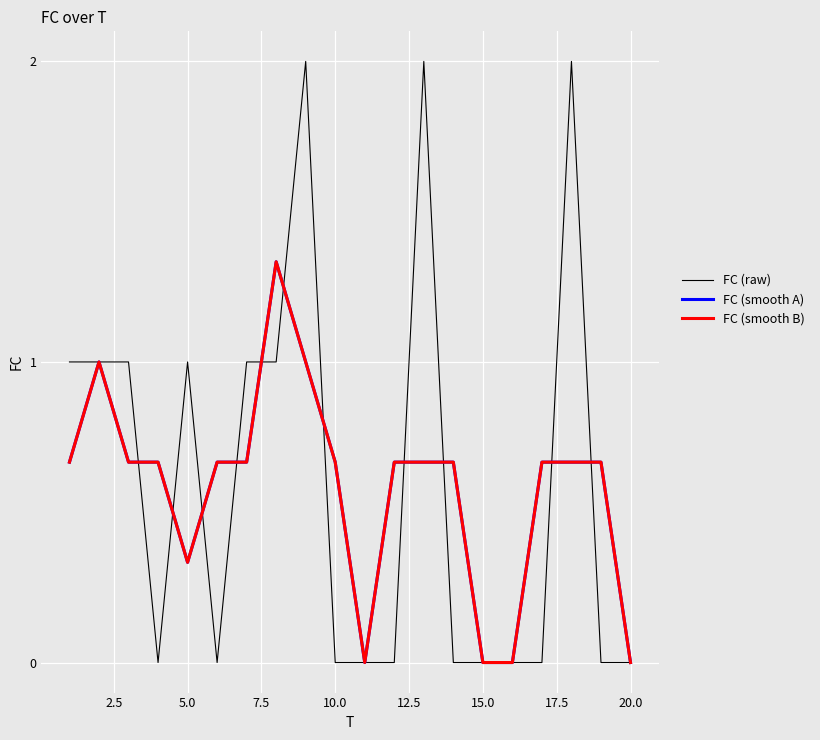

Does the chart display data point markers on the line(s)?

No